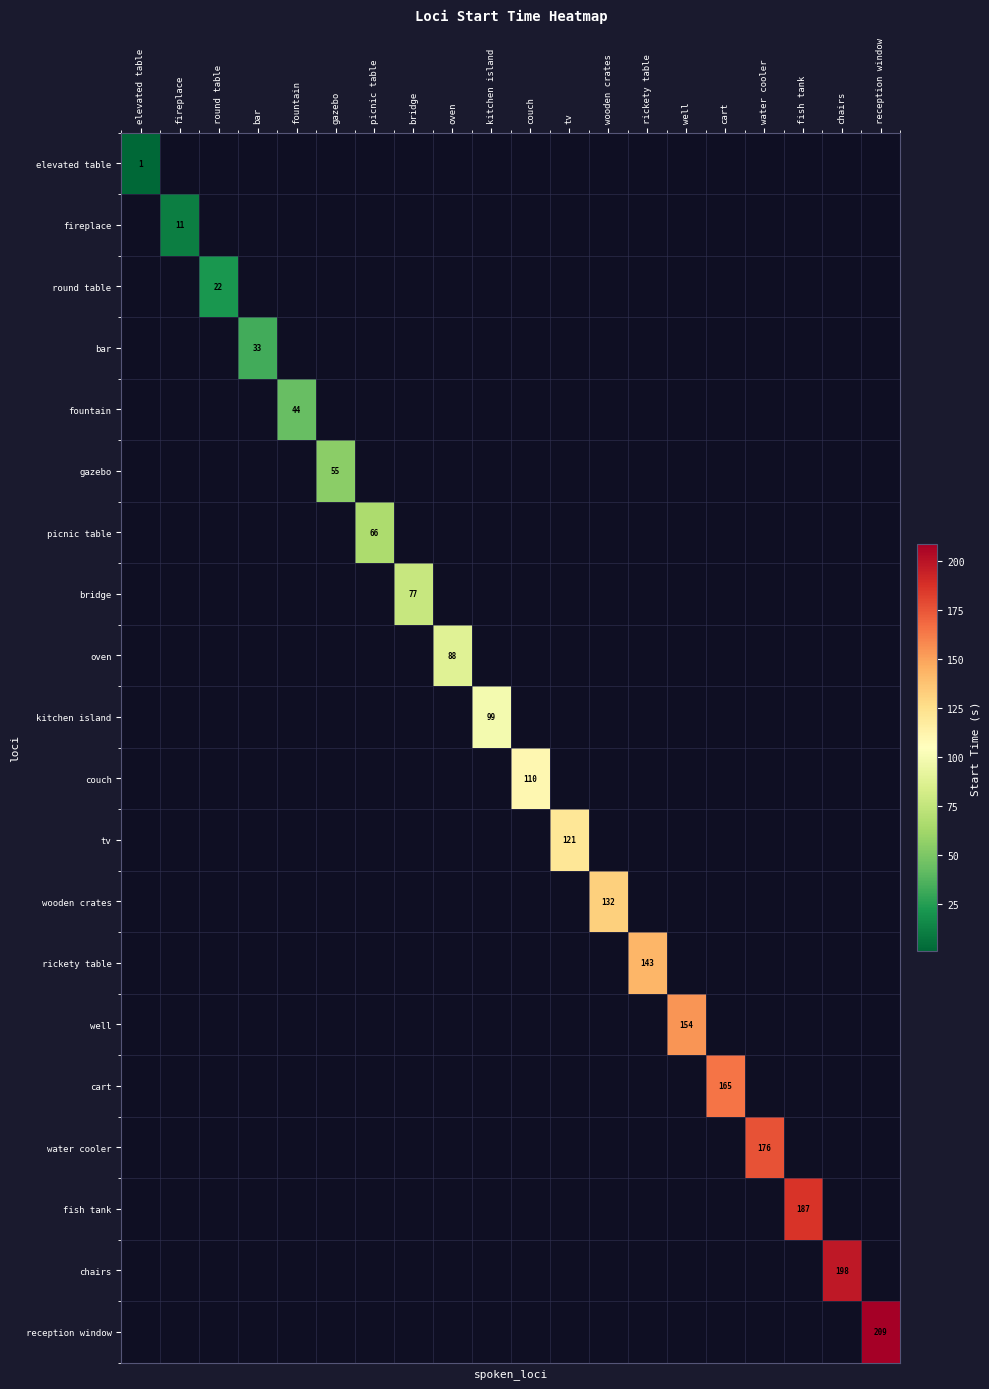

Count the number of data series in this chart.

20